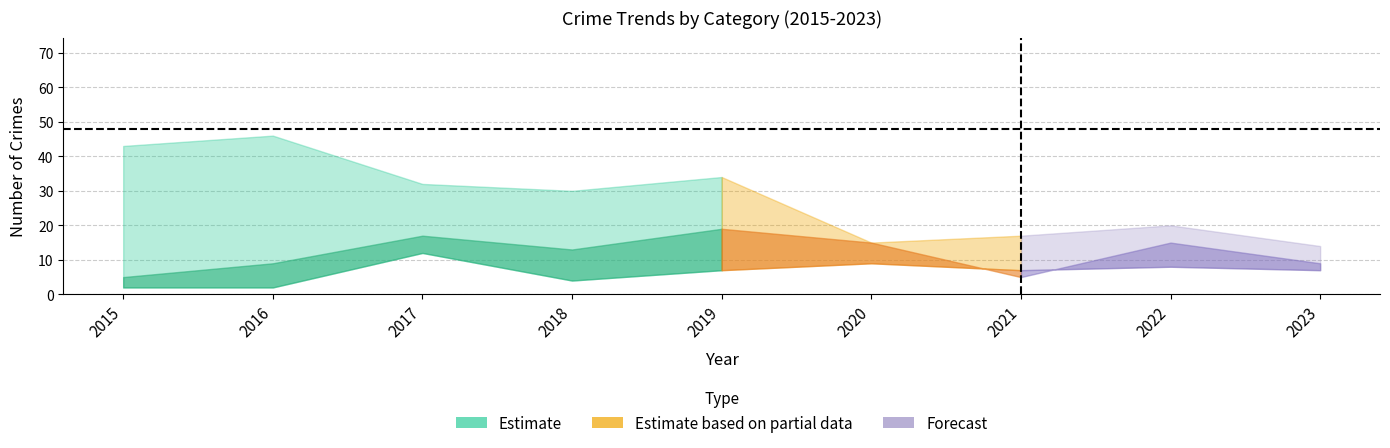

Which category has the highest value in the Total series?

2017